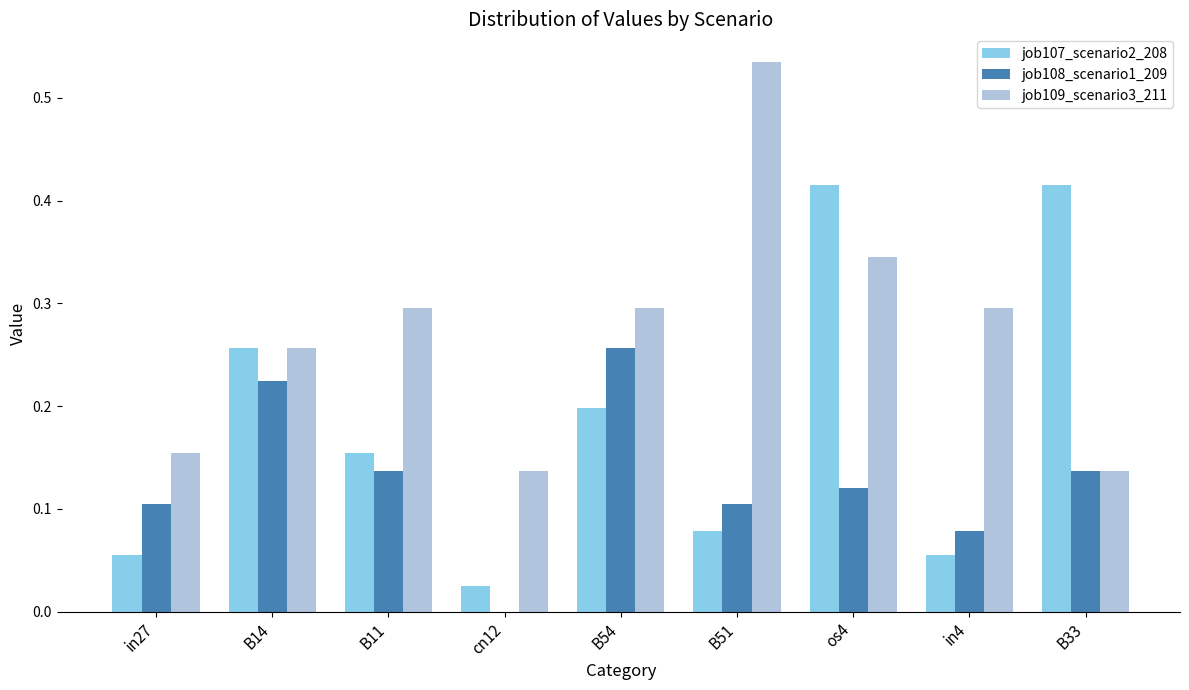

Which series has the largest total across all categories?

job109_scenario3_211